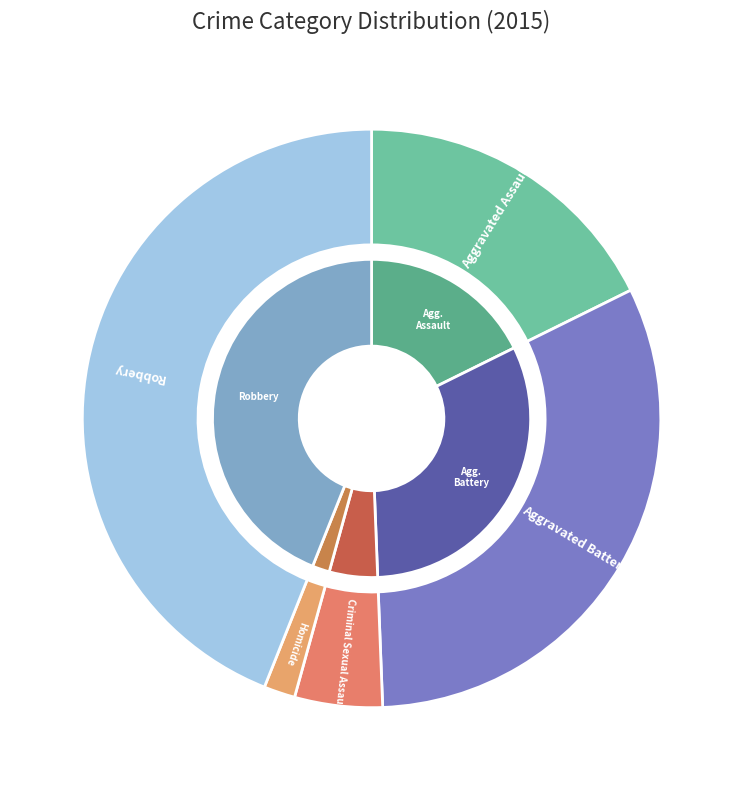

Which category has the smallest portion of the pie?

Homicide